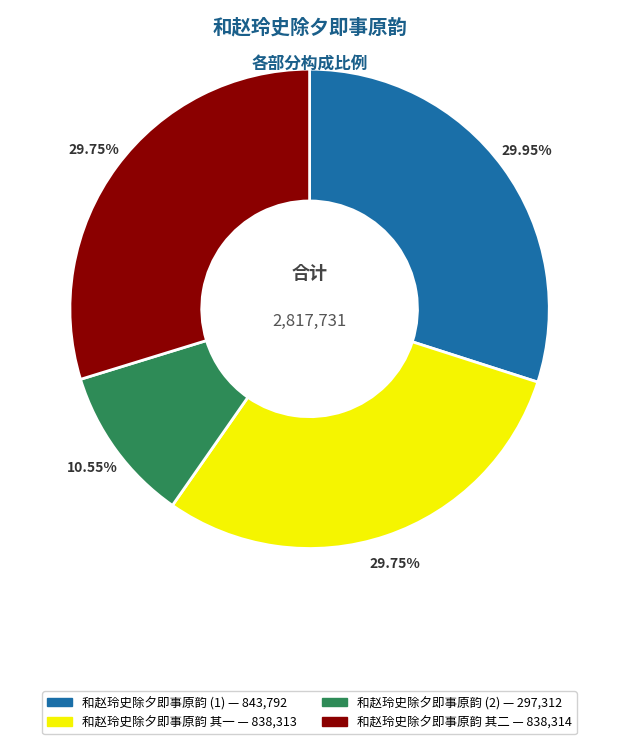

Is there any slice that represents more than half of the pie?

No